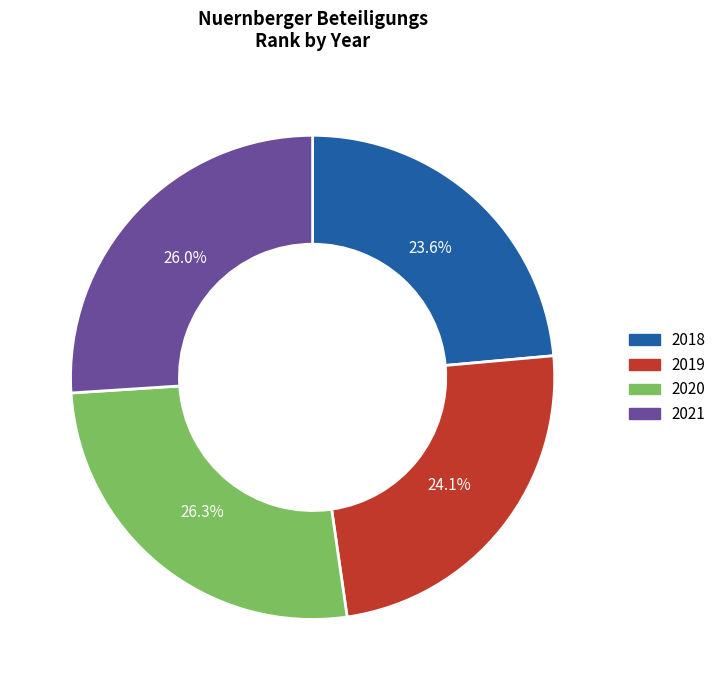

What is the smallest slice in the pie chart?

2018